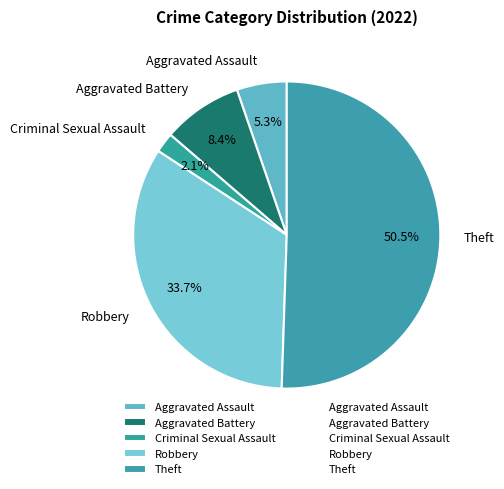

To the nearest percent, what is the average slice percentage?

20%